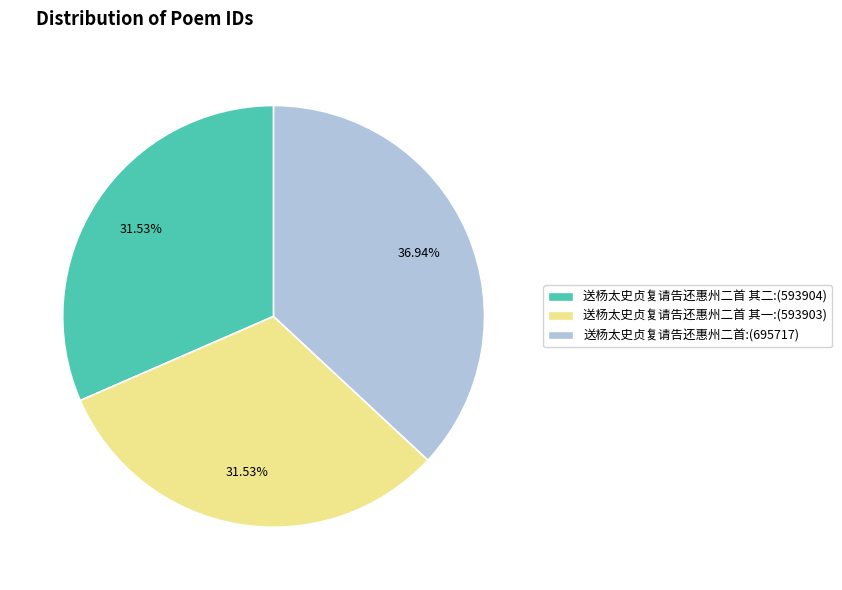

Does any single category account for the majority?

No